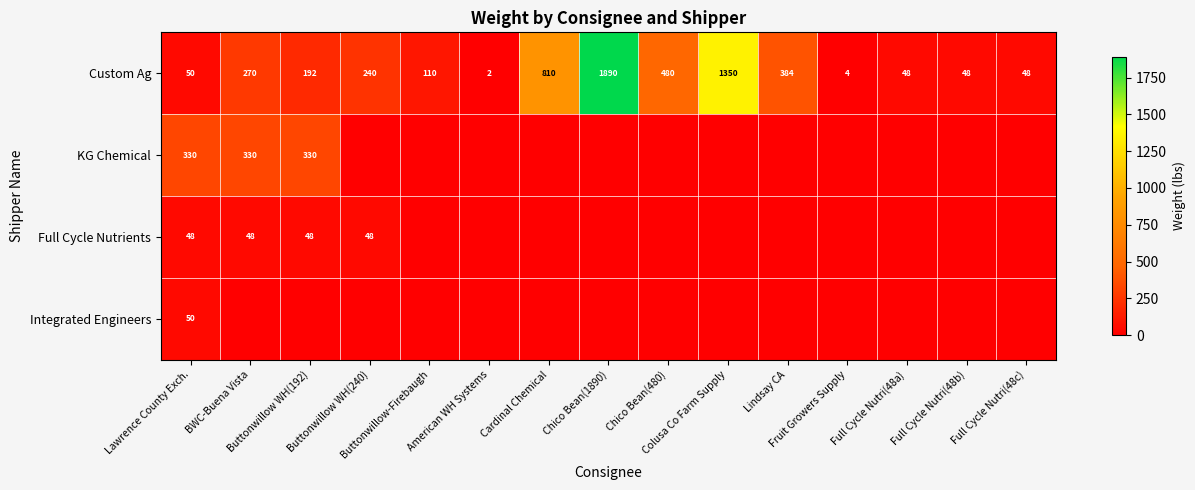

What is the sum of all Custom Ag values?

5926